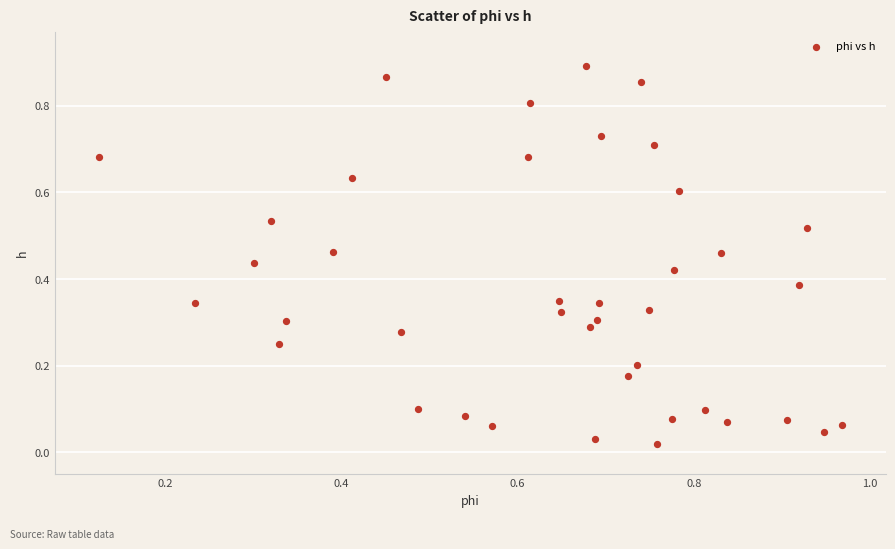

What is the range of X values (max minus min)?

0.8